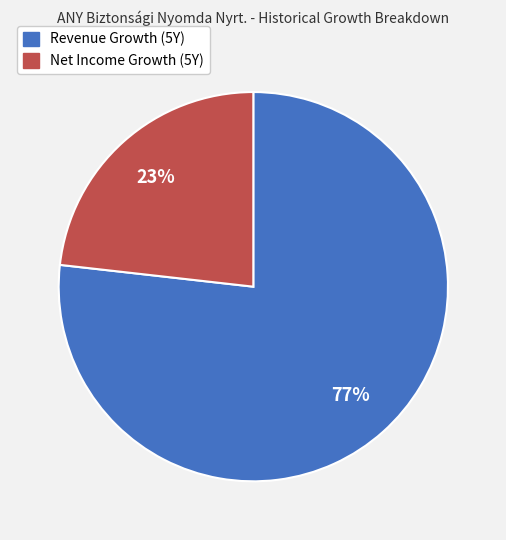

Is the sum of Net Income Growth (5Y) and Revenue Growth (5Y) greater than half?

Yes